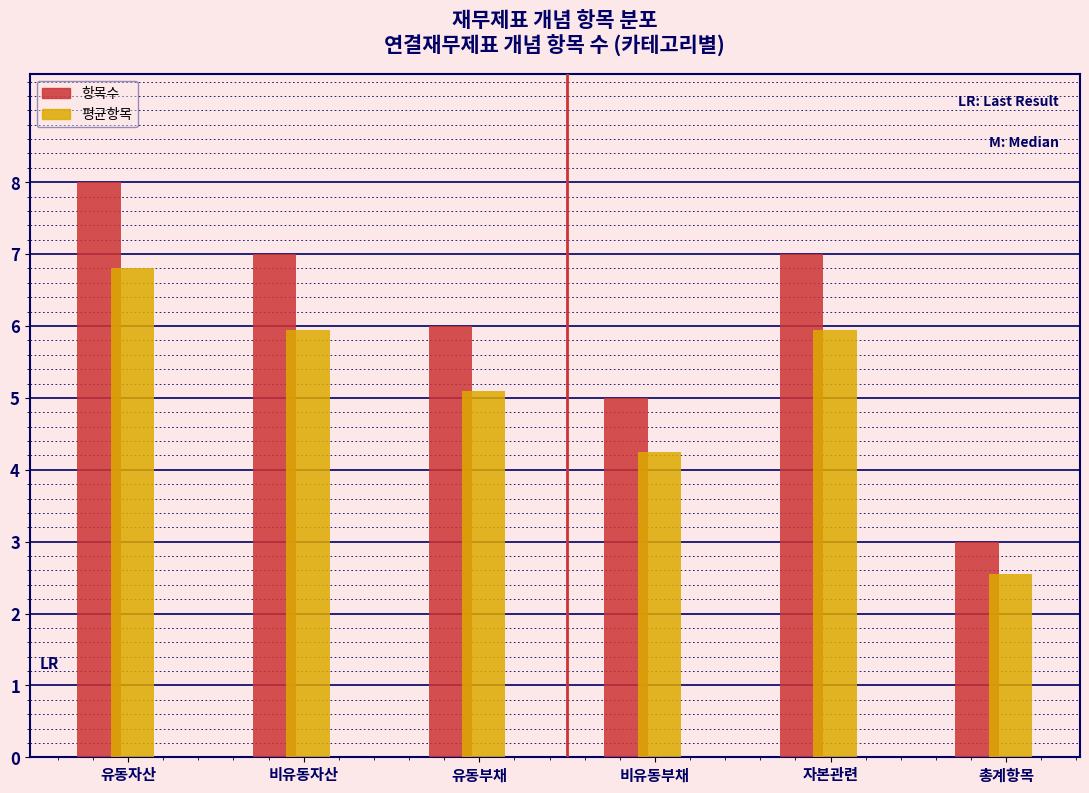

Rank the series at 비유동부채 from highest to lowest value.

항목수, 평균항목